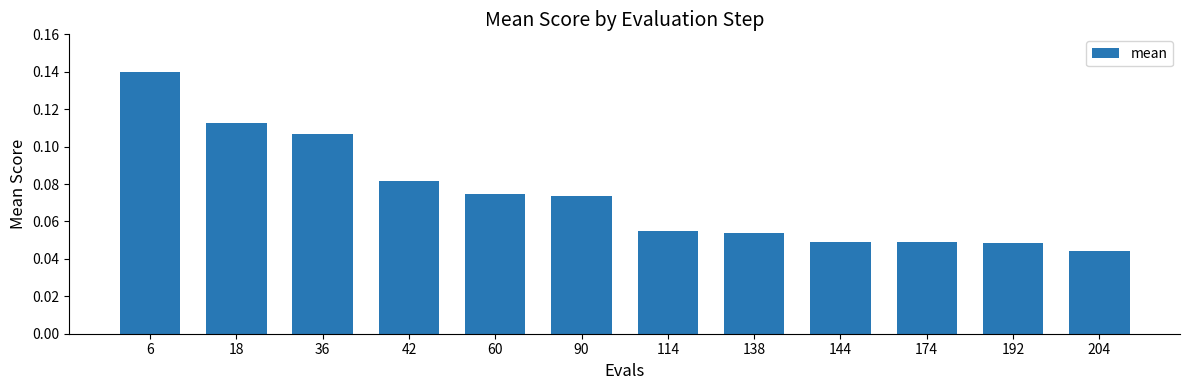

Count the number of data series in this chart.

1